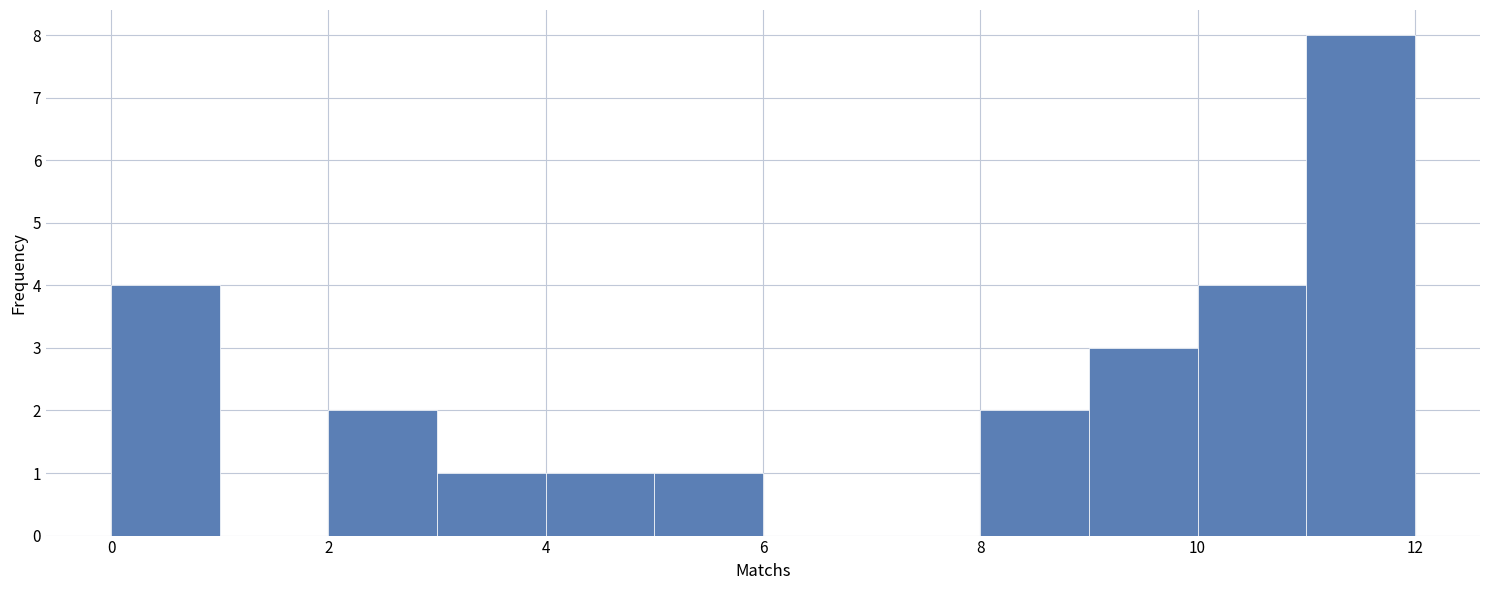

Over which range of the x-axis is the bar tallest?

11 to 12